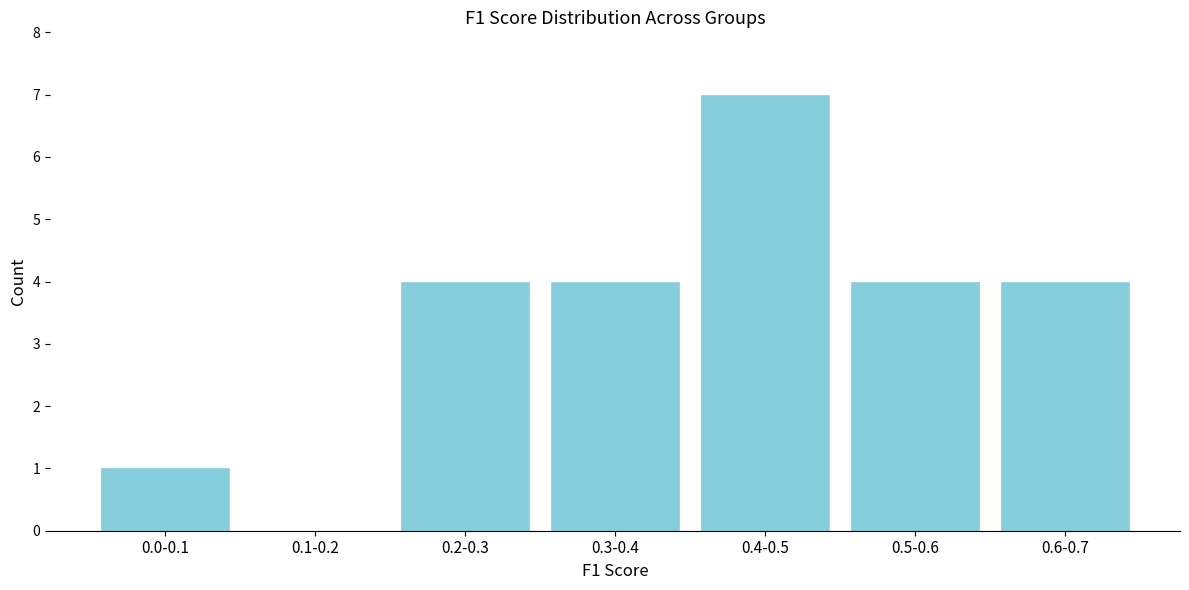

Reading left to right, what are all the values shown in this chart?

0.0-0.1=1	0.1-0.2=0	0.2-0.3=4	0.3-0.4=4	0.4-0.5=7	0.5-0.6=4	0.6-0.7=4